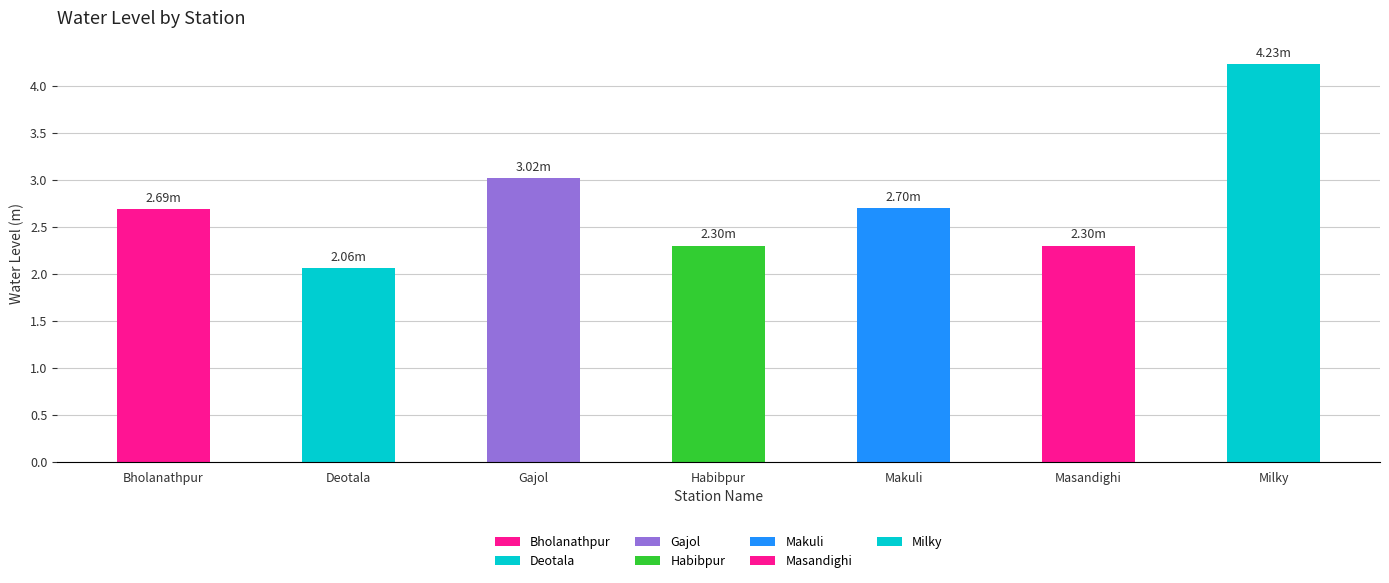

What value does the data have at Makuli?

2.7